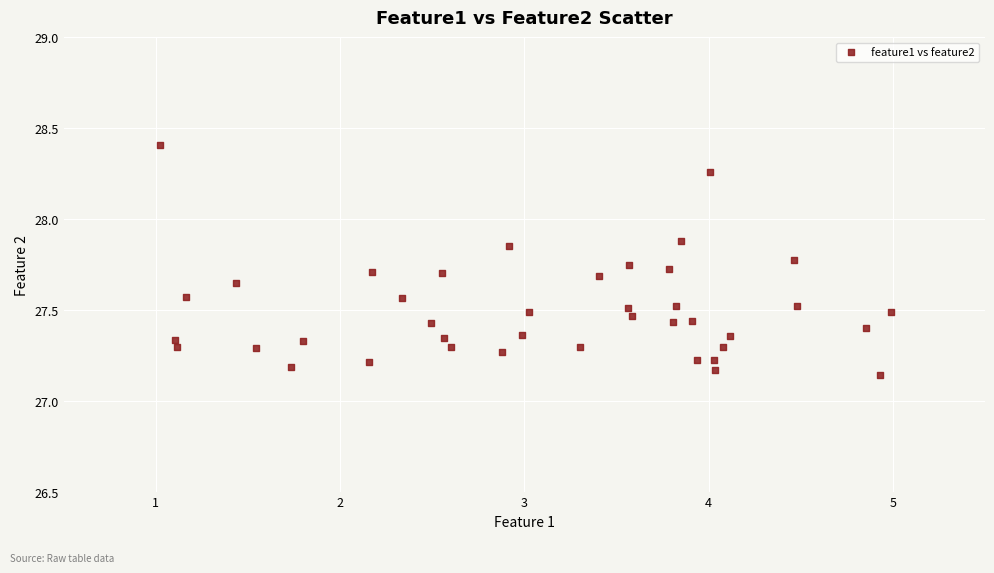

What is the range of X values (max minus min)?

4.0